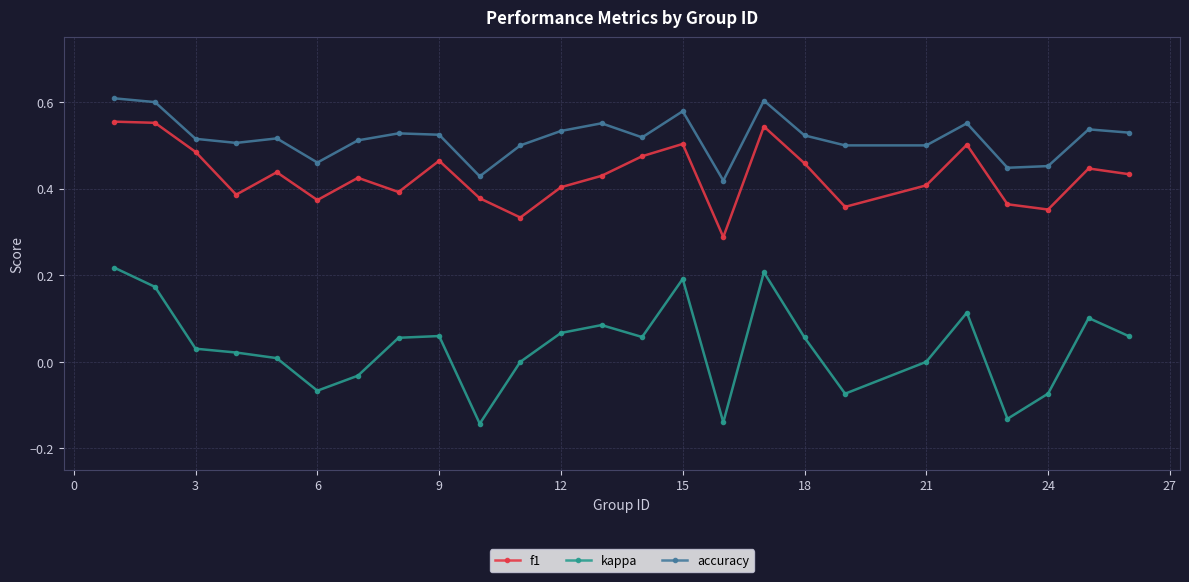

True or false: accuracy and f1 cross at least once.

False